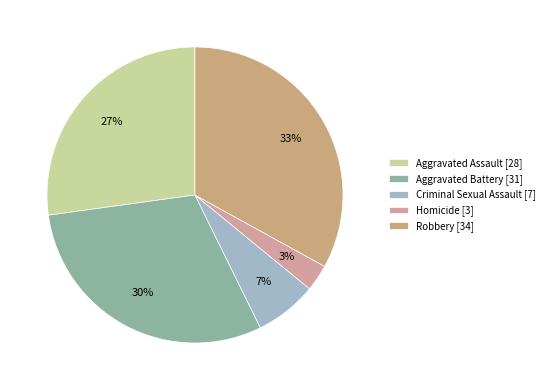

Is there a majority slice in this chart?

No